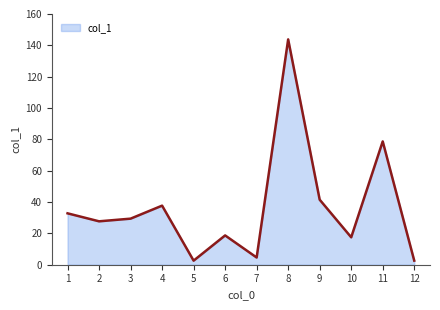

At which label does the data first exceed 29?

1